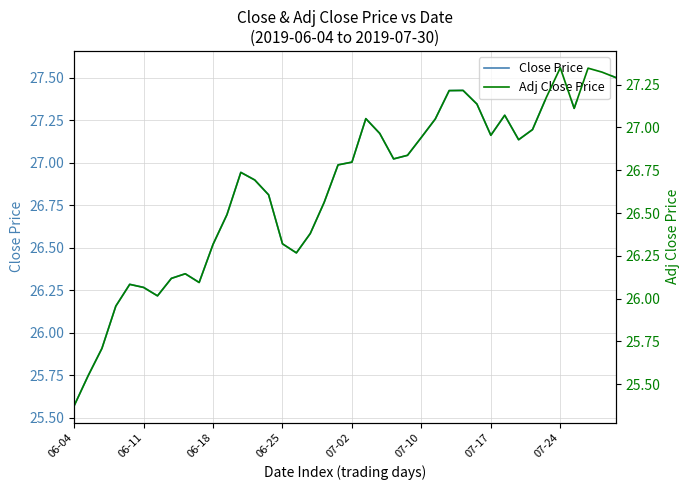

Is this an area chart (filled region under the line)?

No